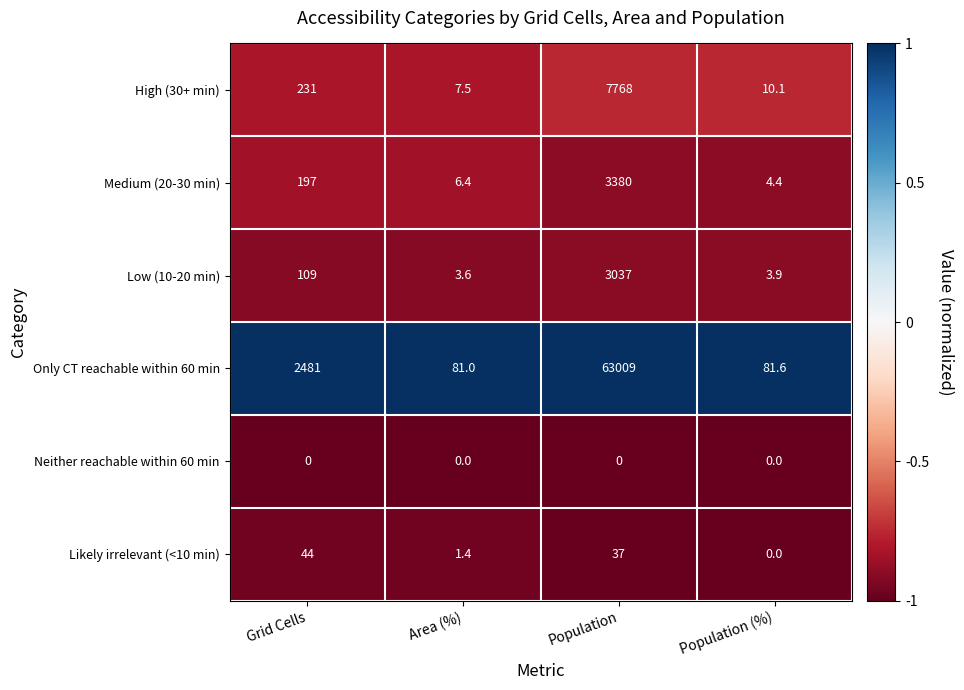

What is the difference between the highest and lowest values at Grid Cells?

2481.0